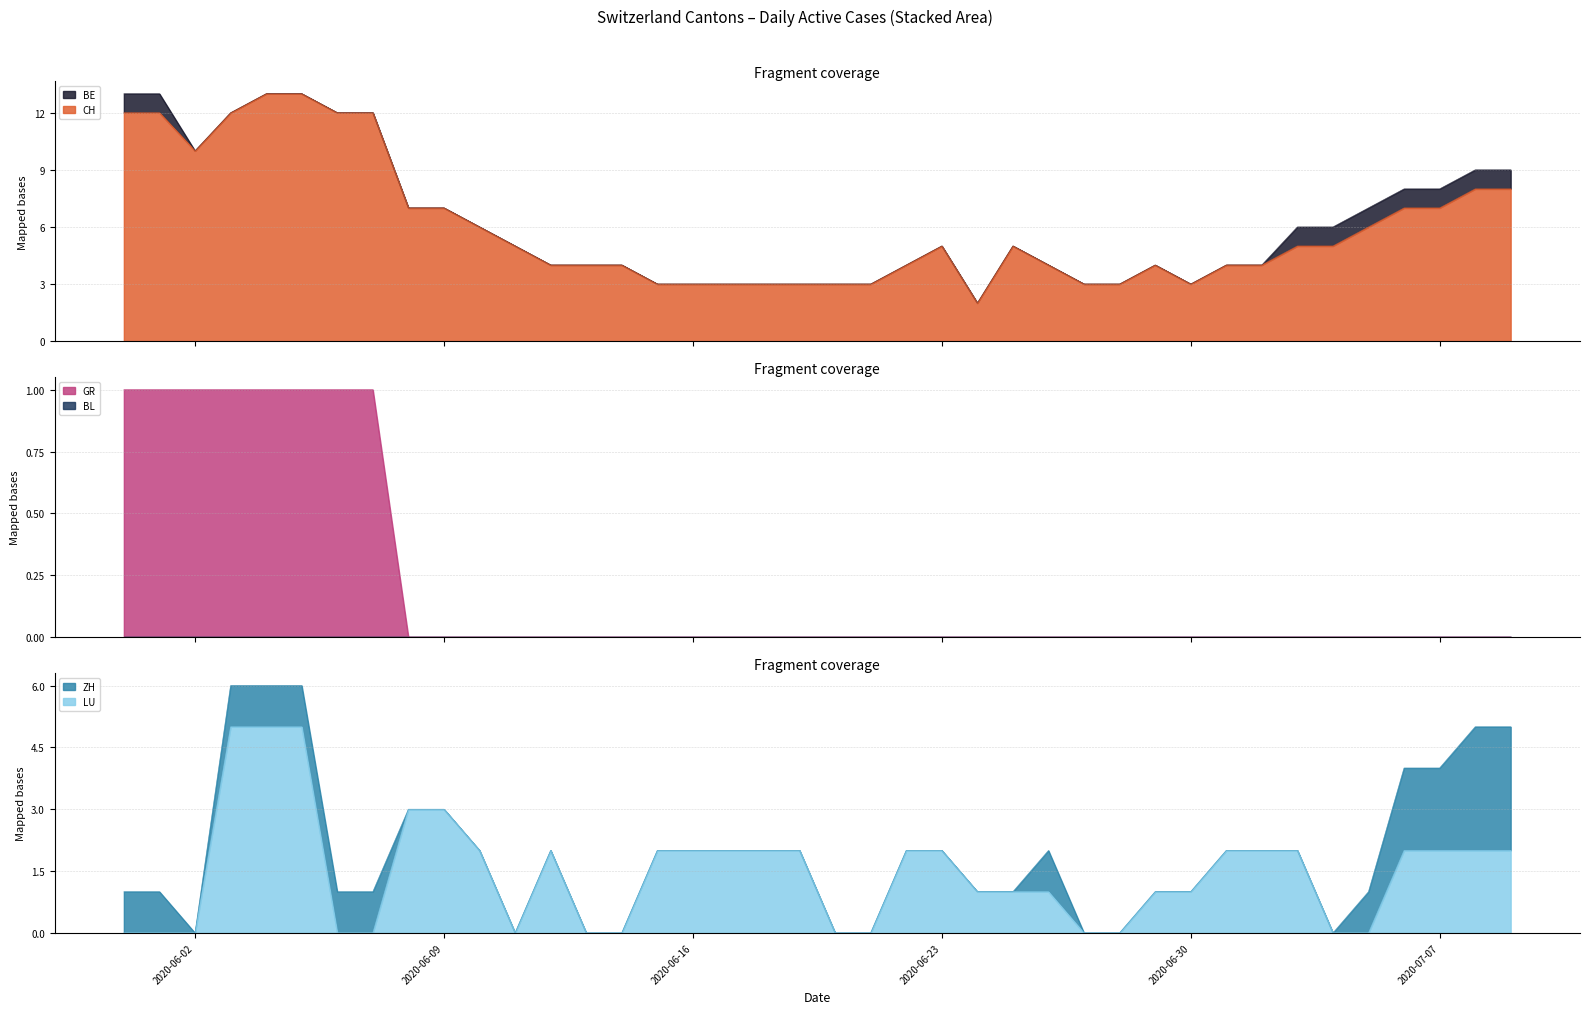

What is the difference between the GR values at 2020-06-03 and 2020-06-13?

1